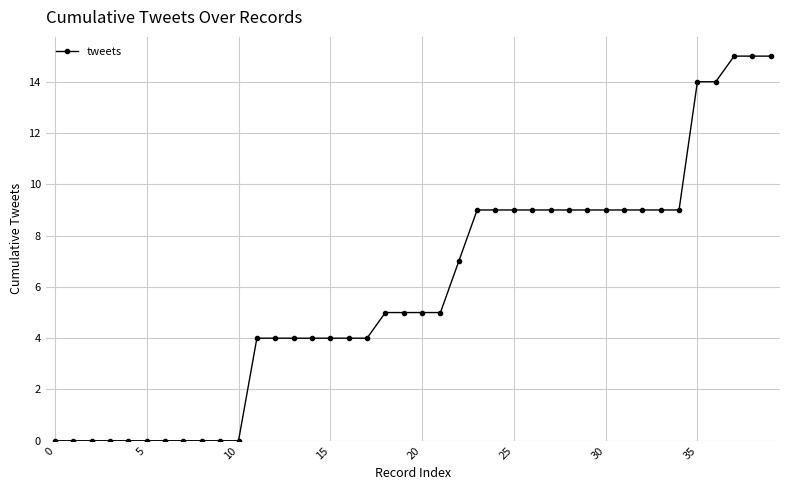

Count the number of data series in this chart.

1